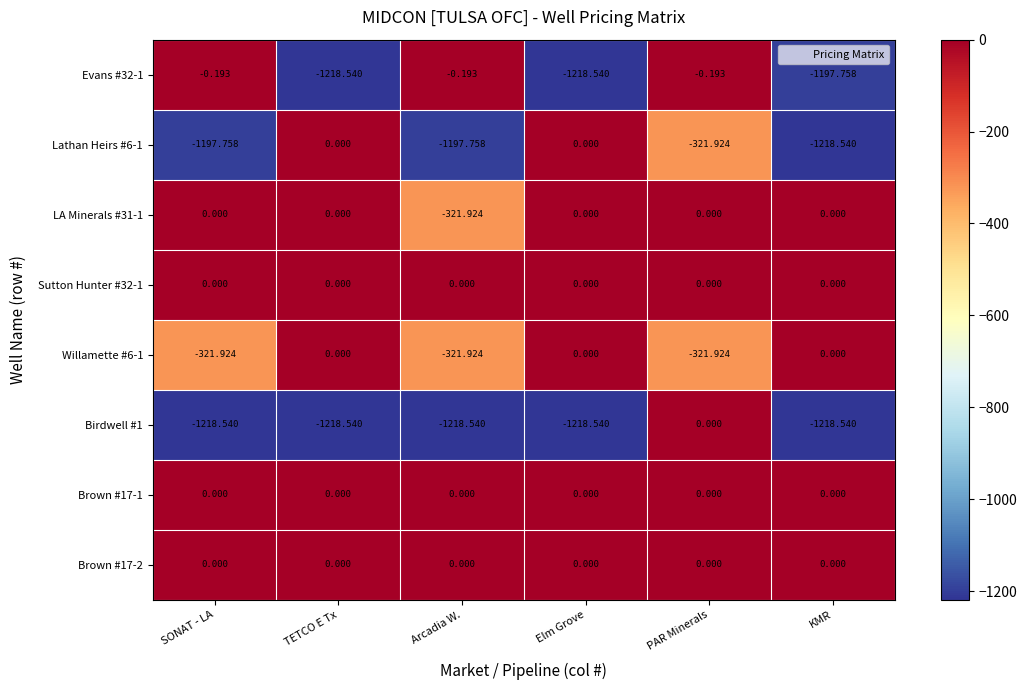

At which label is Evans #32-1 closest to -609?

KMR